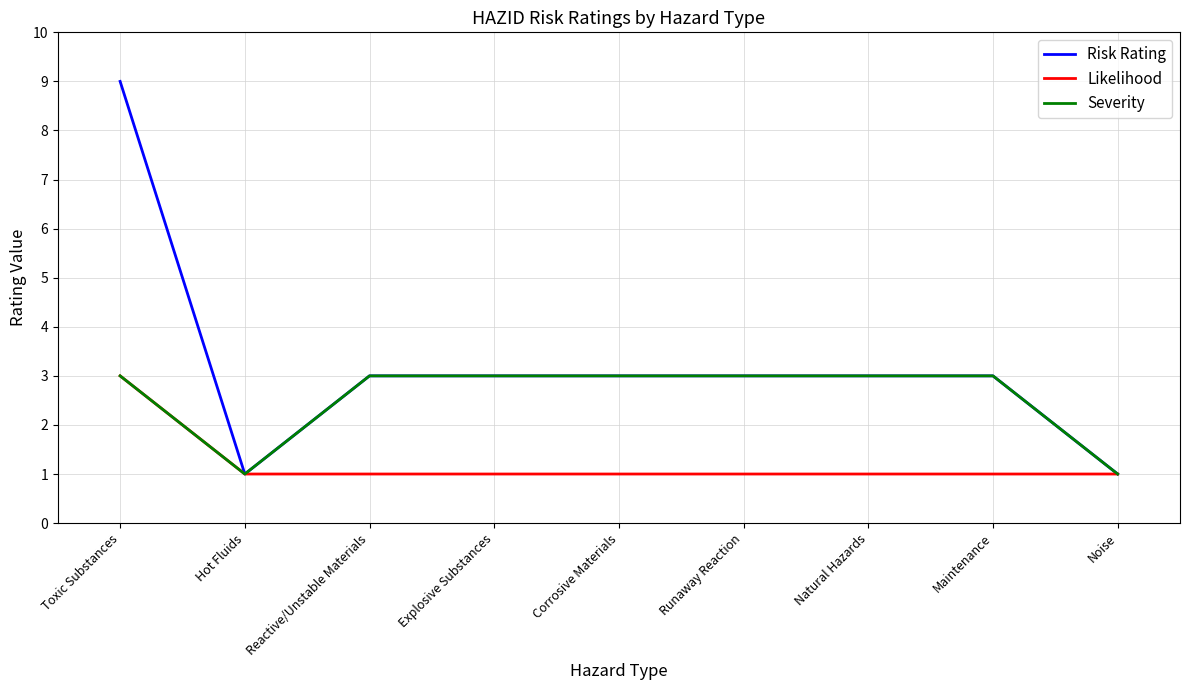

What is the average value of the Severity series?

3